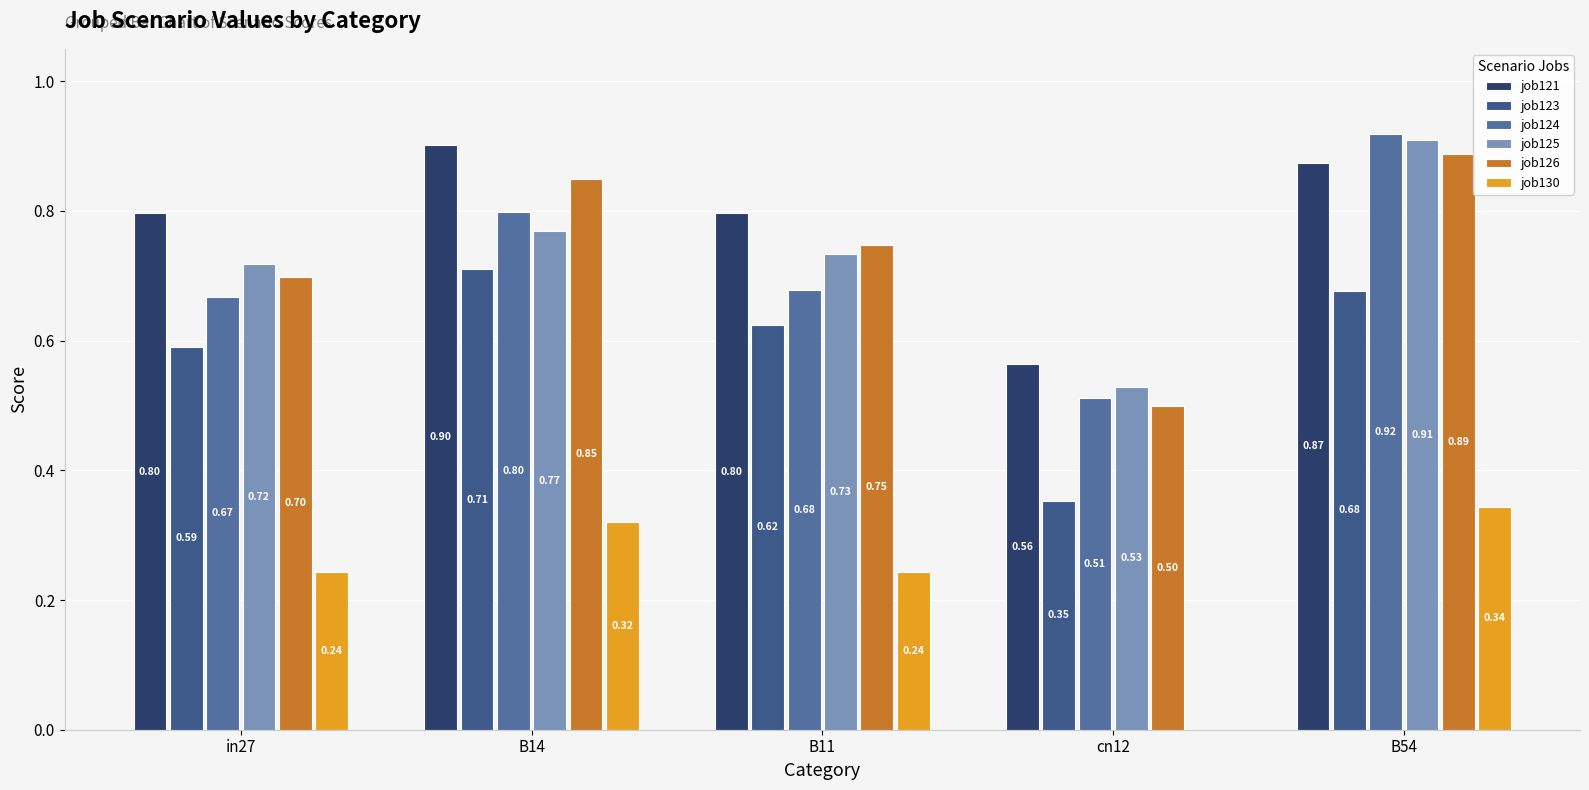

Is it true that job124 equals 0.8 at B14?

True